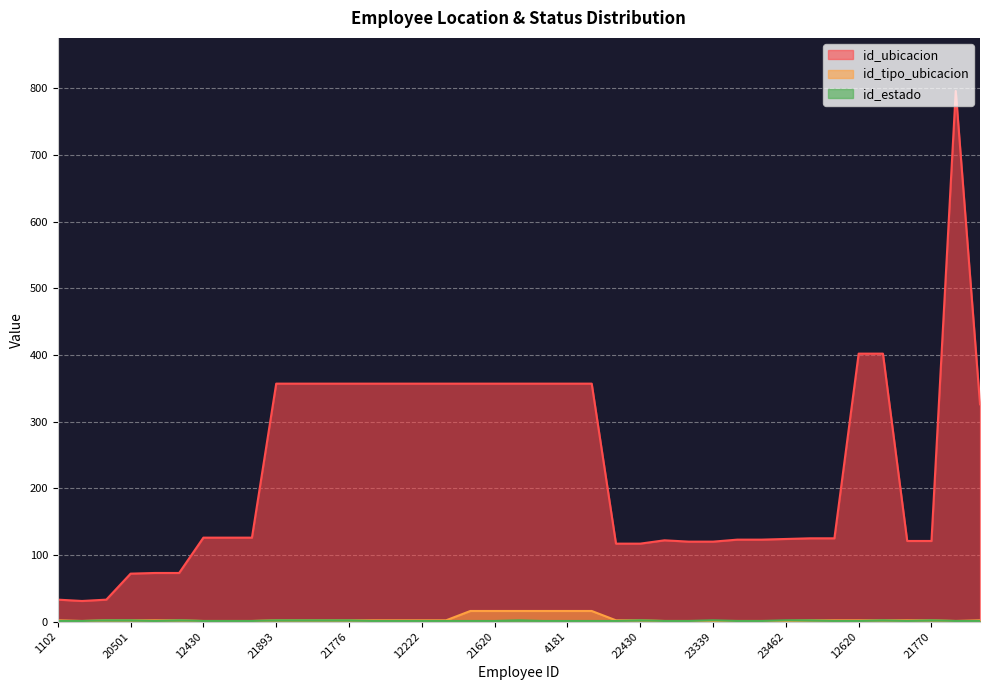

Where is the first local minimum for id_ubicacion?

13196